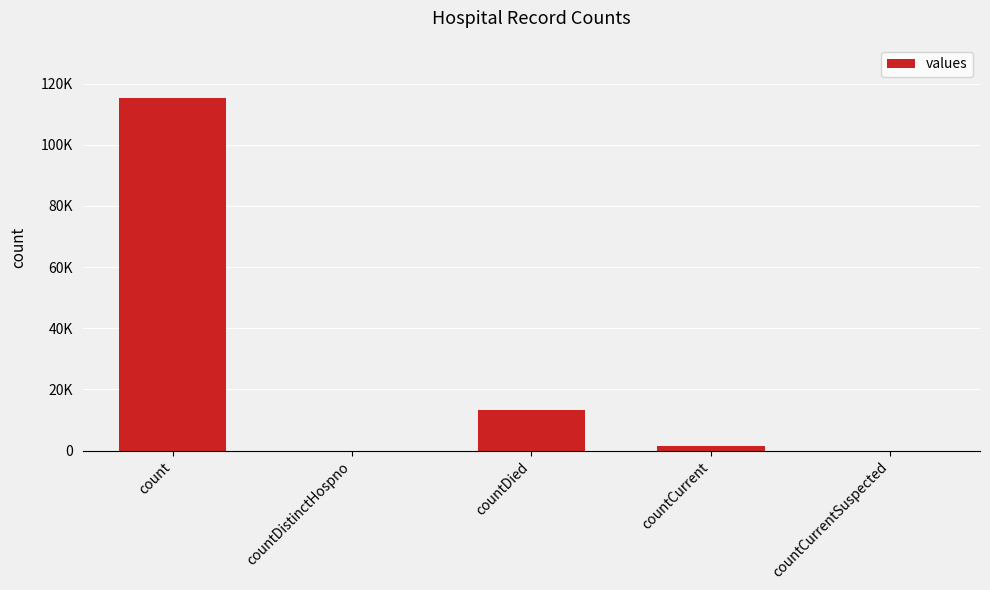

The value at count is 115379. True or false?

True